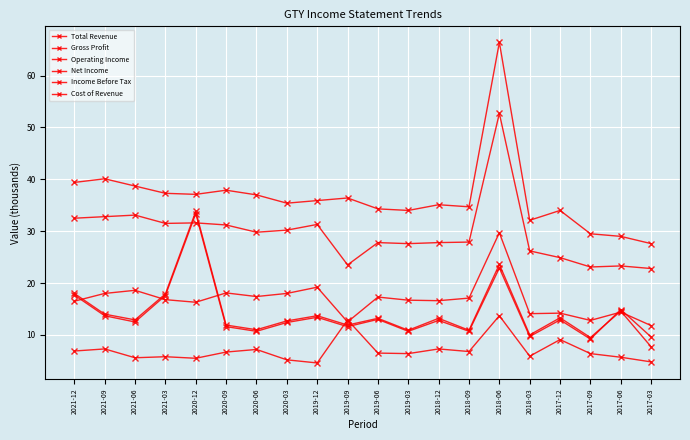

Reading right to left, list all the values displayed in this chart.

Total Revenue: 2017-03=27.6	2017-06=29.0	2017-09=29.5	2017-12=34.0	2018-03=32.1	2018-06=66.4	2018-09=34.7	2018-12=35.1	2019-03=34.0	2019-06=34.3	2019-09=36.4	2019-12=35.9	2020-03=35.4	2020-06=37.0	2020-09=37.9	2020-12=37.1	2021-03=37.3	2021-06=38.7	2021-09=40.1	2021-12=39.4
Gross Profit: 2017-03=22.8	2017-06=23.3	2017-09=23.1	2017-12=24.9	2018-03=26.2	2018-06=52.7	2018-09=27.9	2018-12=27.8	2019-03=27.6	2019-06=27.8	2019-09=23.5	2019-12=31.3	2020-03=30.2	2020-06=29.8	2020-09=31.2	2020-12=31.6	2021-03=31.5	2021-06=33.1	2021-09=32.8	2021-12=32.5
Operating Income: 2017-03=11.8	2017-06=14.4	2017-09=12.8	2017-12=14.2	2018-03=14.1	2018-06=29.7	2018-09=17.1	2018-12=16.6	2019-03=16.7	2019-06=17.3	2019-09=12.5	2019-12=19.2	2020-03=18.0	2020-06=17.4	2020-09=18.1	2020-12=16.3	2021-03=16.8	2021-06=18.6	2021-09=18.0	2021-12=16.5
Net Income: 2017-03=9.6	2017-06=14.9	2017-09=9.2	2017-12=12.9	2018-03=9.7	2018-06=22.9	2018-09=10.7	2018-12=12.8	2019-03=10.7	2019-06=13.0	2019-09=11.6	2019-12=13.4	2020-03=12.4	2020-06=10.7	2020-09=11.6	2020-12=33.4	2021-03=17.6	2021-06=12.5	2021-09=13.7	2021-12=17.7
Income Before Tax: 2017-03=7.7	2017-06=14.6	2017-09=9.5	2017-12=13.3	2018-03=10.0	2018-06=23.6	2018-09=10.9	2018-12=13.2	2019-03=10.9	2019-06=13.2	2019-09=11.9	2019-12=13.7	2020-03=12.7	2020-06=11.0	2020-09=11.9	2020-12=33.8	2021-03=17.9	2021-06=12.9	2021-09=14.0	2021-12=18.0
Cost of Revenue: 2017-03=4.8	2017-06=5.7	2017-09=6.4	2017-12=9.1	2018-03=5.9	2018-06=13.7	2018-09=6.8	2018-12=7.3	2019-03=6.4	2019-06=6.5	2019-09=12.9	2019-12=4.6	2020-03=5.2	2020-06=7.2	2020-09=6.7	2020-12=5.5	2021-03=5.8	2021-06=5.6	2021-09=7.3	2021-12=6.9